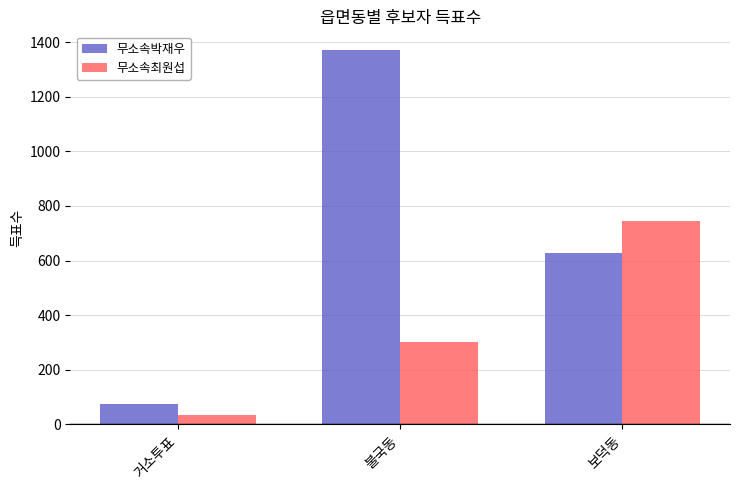

What is the total value across all series at 불국동?

1673